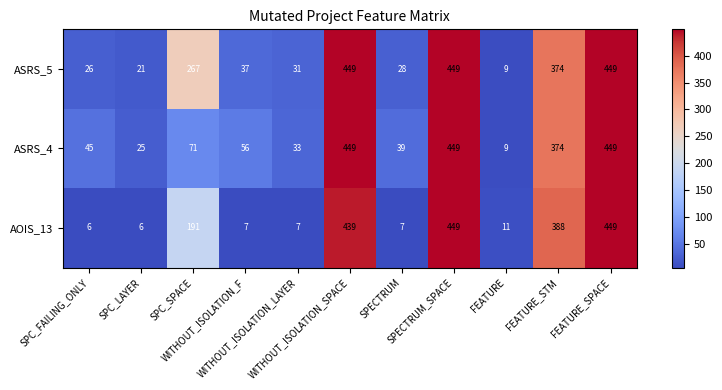

Rank the series by their average value, from lowest to highest.

AOIS_13, ASRS_4, ASRS_5